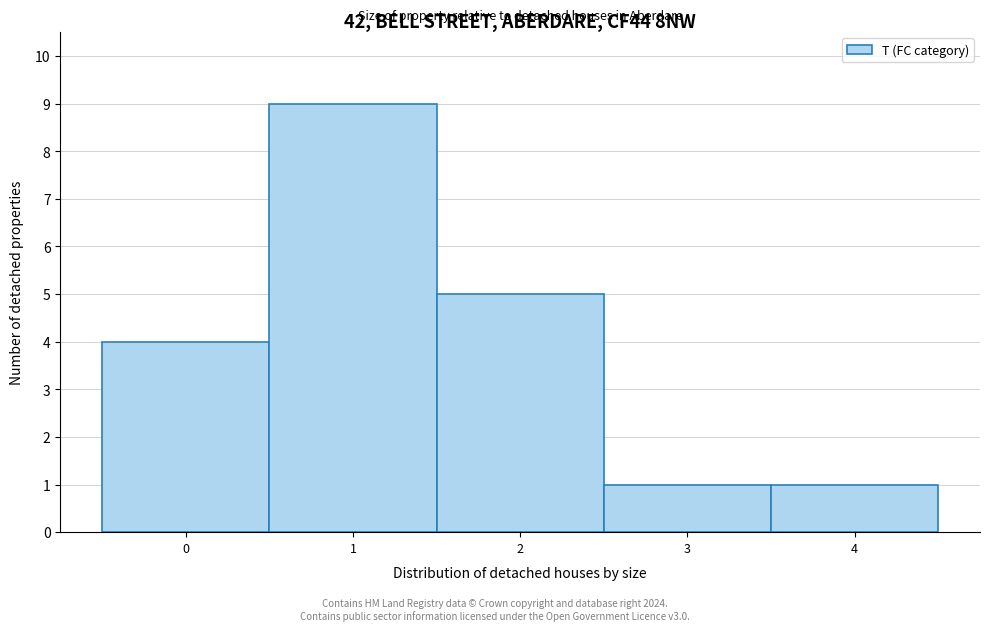

How tall is the bar that spans 0.5 to 1.5 on the x-axis? The values are not printed on the chart, so give them approximately, as read against the axis.

9